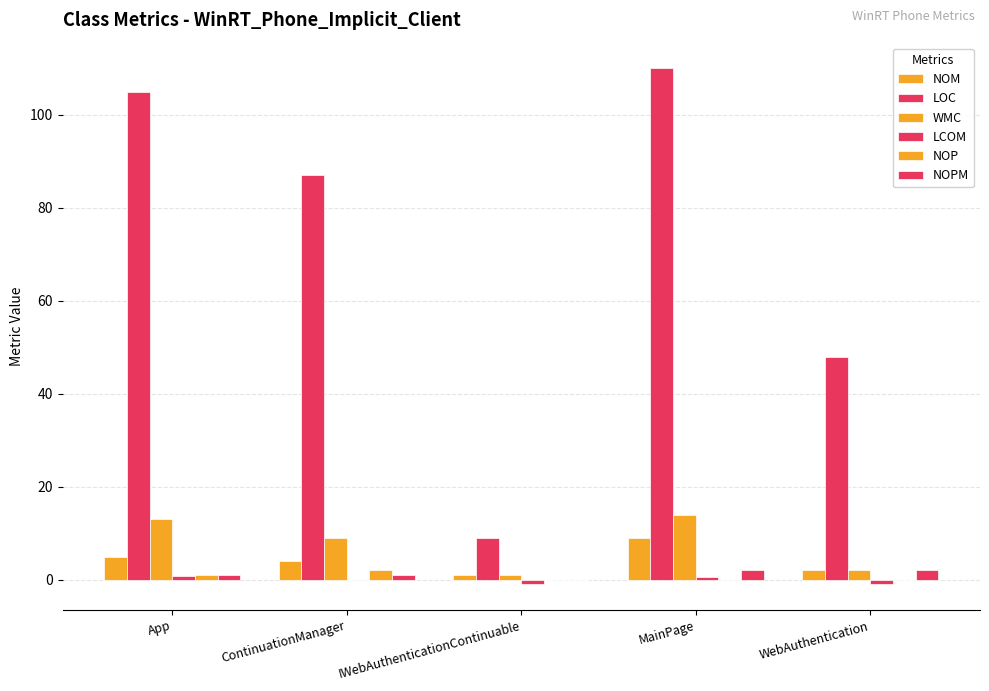

At IWebAuthenticationContinuable, list the series in order from largest to smallest.

LOC, NOM, WMC, NOP, NOPM, LCOM